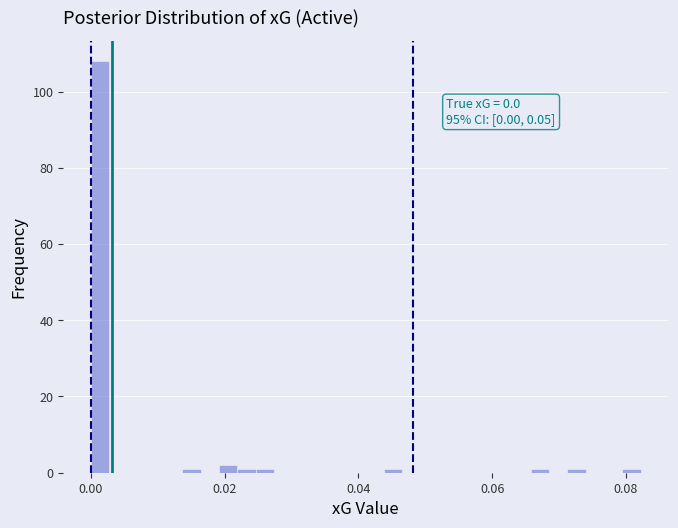

Around what value on the x-axis is the tallest bar? Give the approximate position of its centre, as read against the axis.

0.002